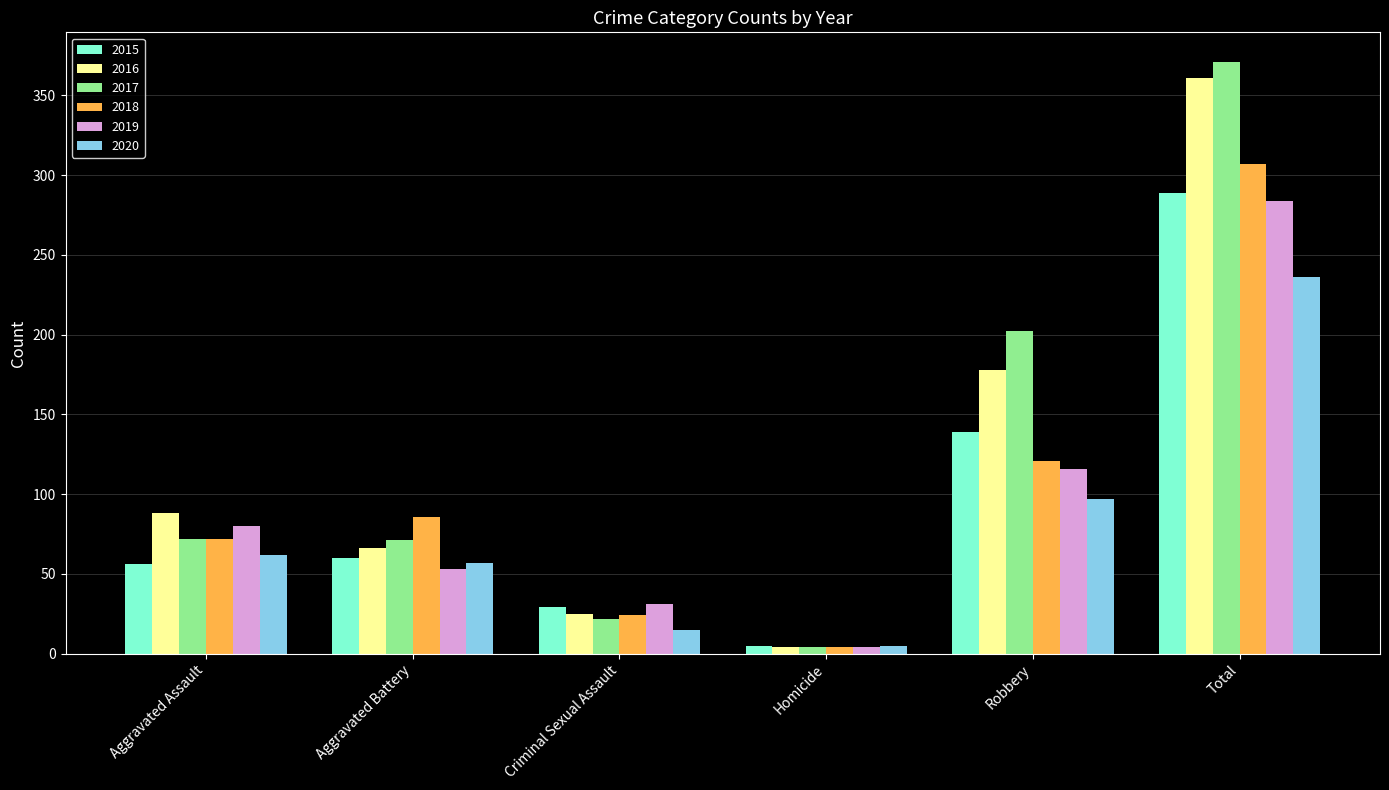

What position from the left is Homicide?

4